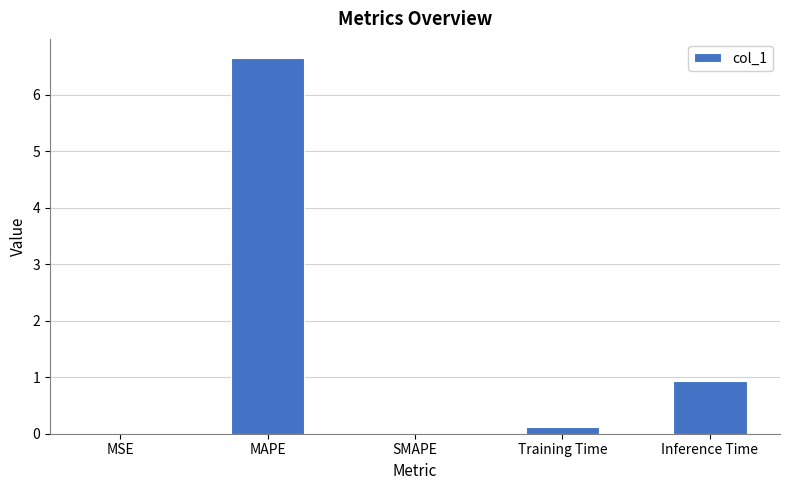

What is the change in value from MAPE to SMAPE?

-6.7